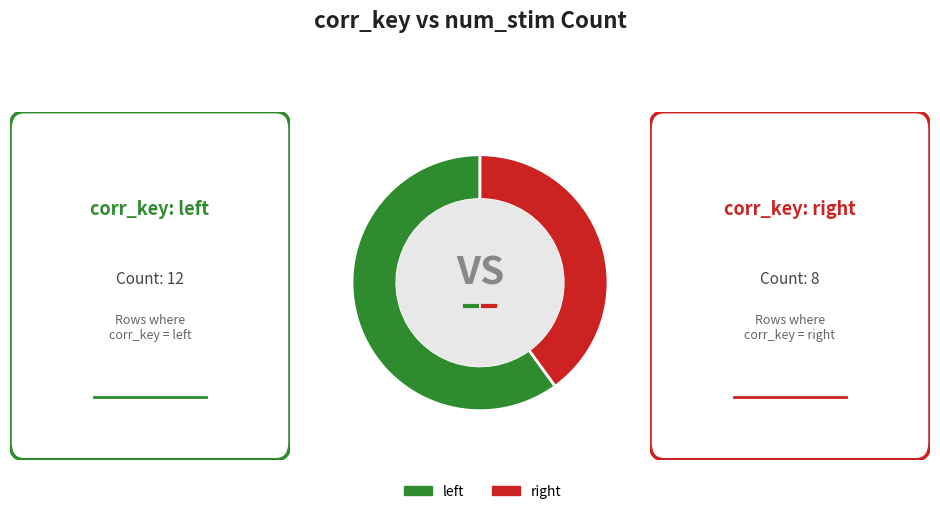

Is there a majority slice in this chart?

Yes